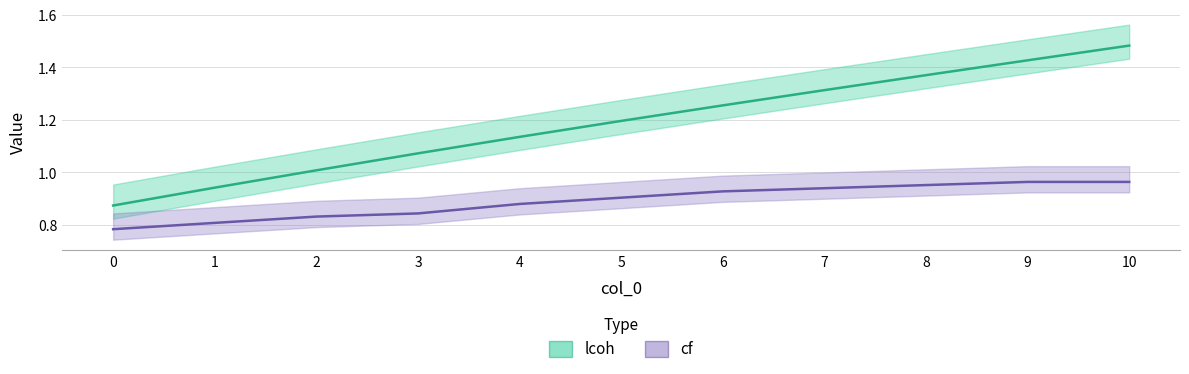

What are all the series names shown in the legend?

lcoh, cf